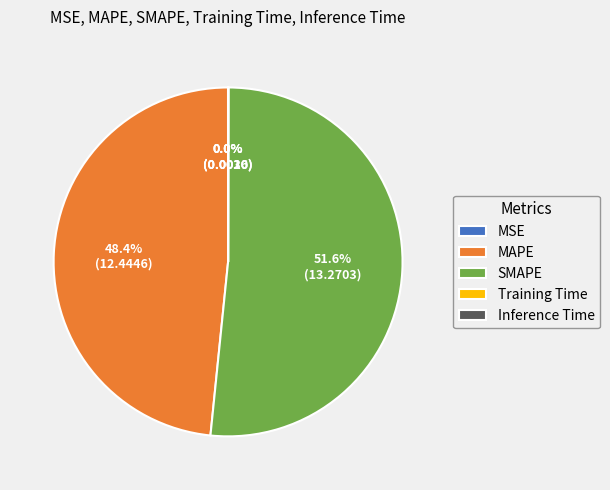

Which slice is the largest?

SMAPE